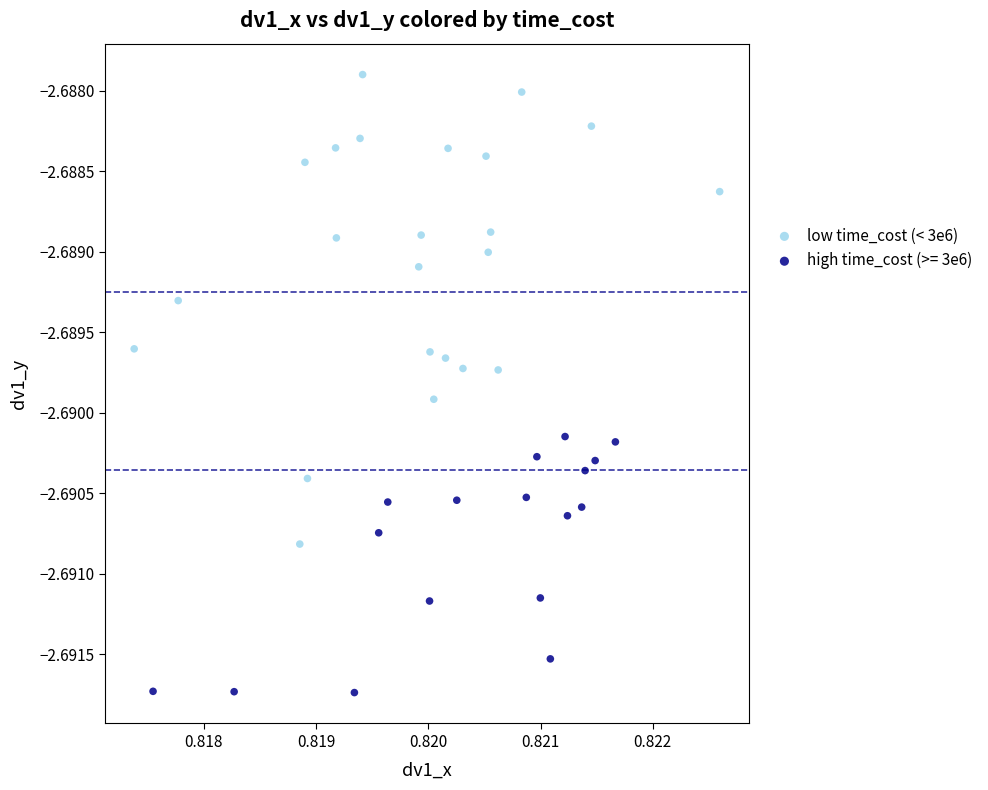

Which series has the widest spread of Y values?

low time_cost (< 3e6)